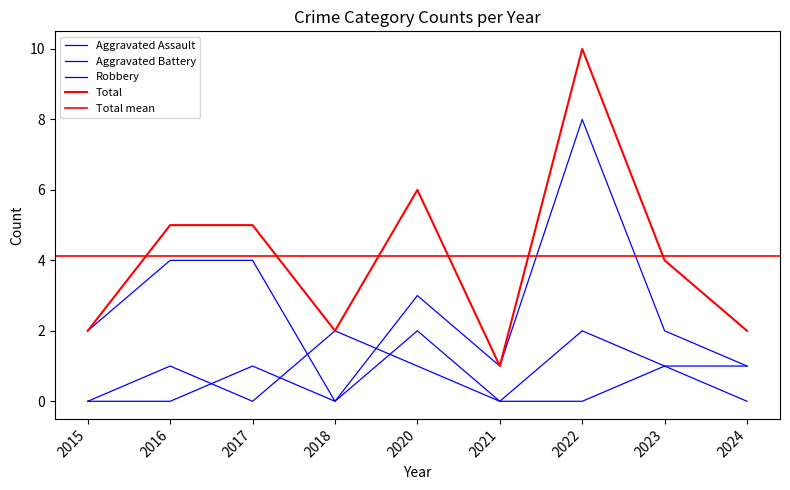

Is it true that Aggravated Battery equals 2 at 2018?

True